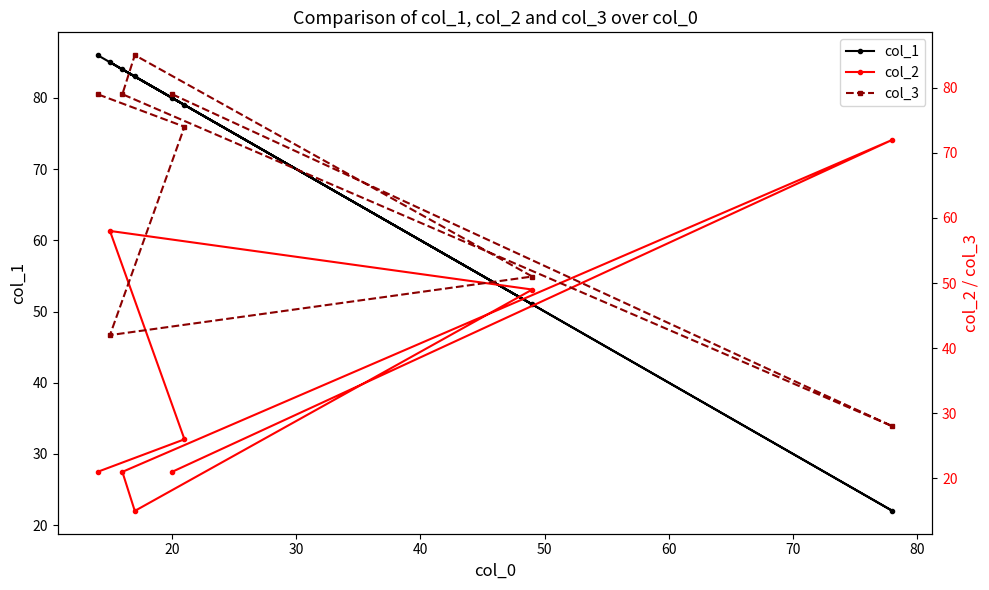

True or false: col_2 and col_1 intersect in this chart.

True